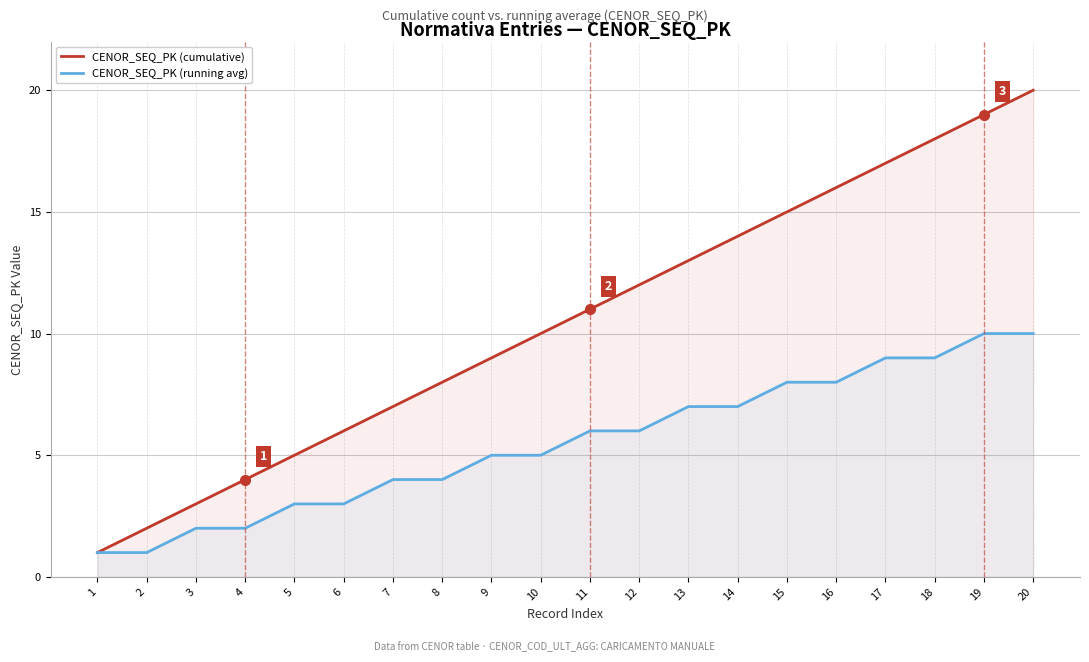

At how many categories does at least one series exceed 14?

6